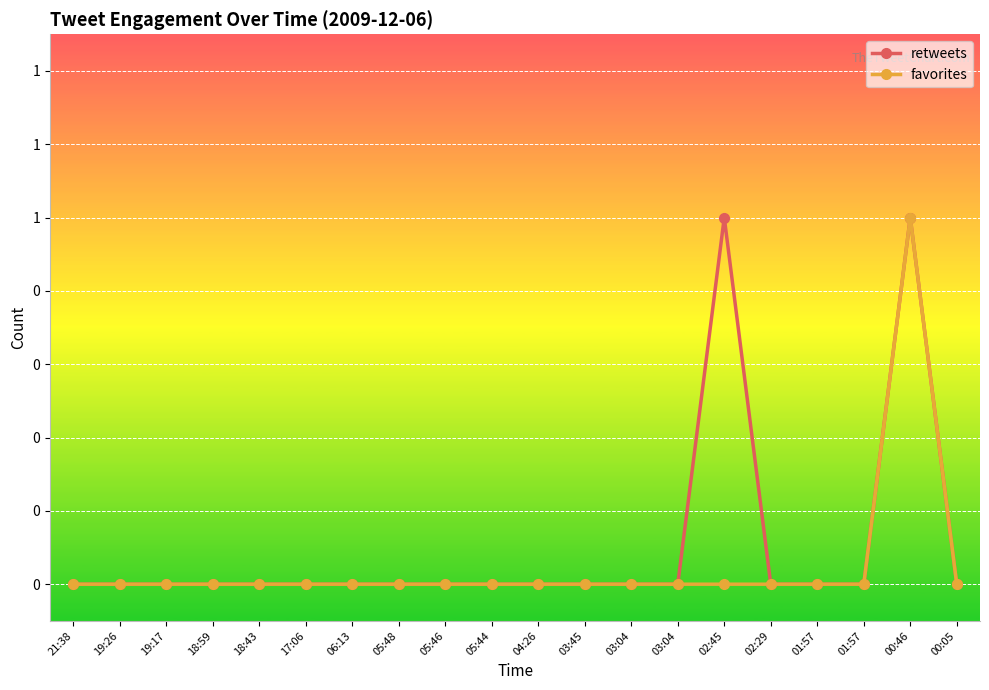

Is this an area chart (filled region under the line)?

No